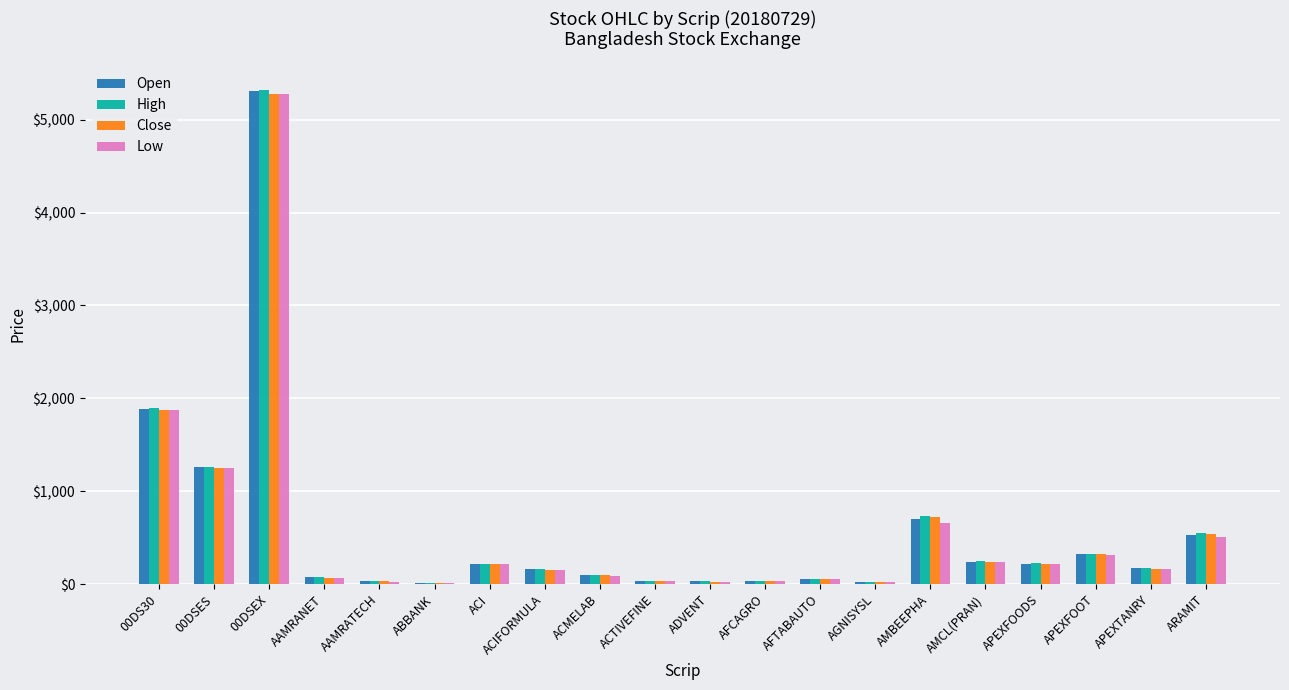

The value of Low at AMBEEPHA is 661.0. True or false?

True